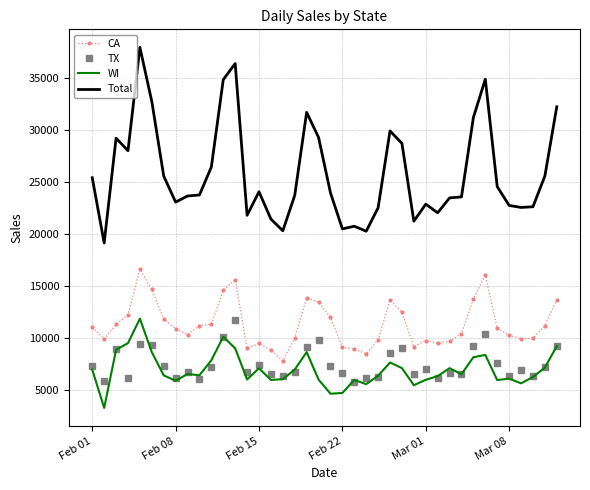

What is the maximum value for Total?

37932